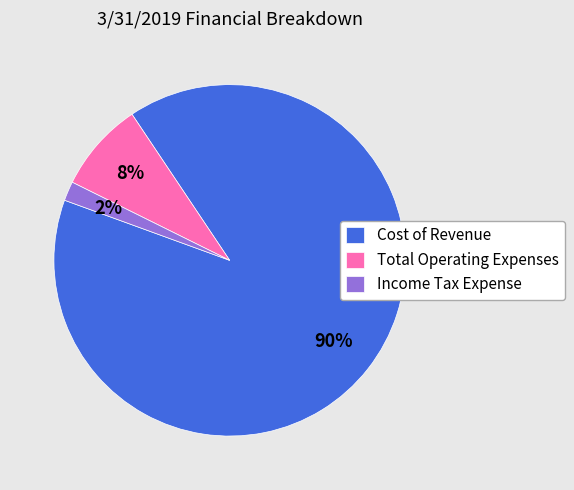

Which slice is the largest?

Cost of Revenue